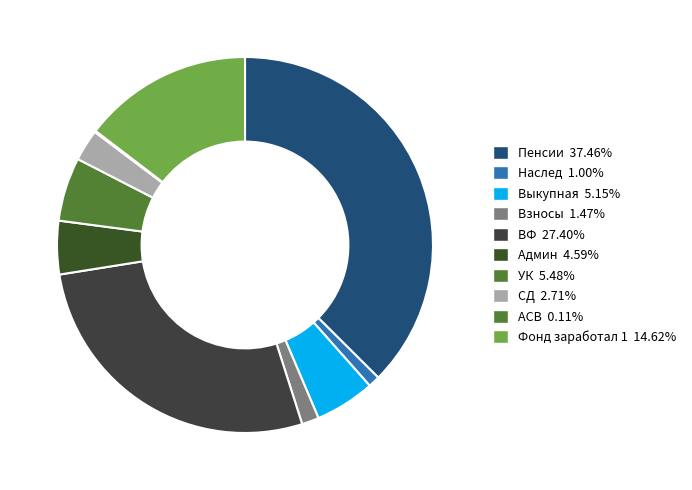

Count the number of slices in the pie.

10